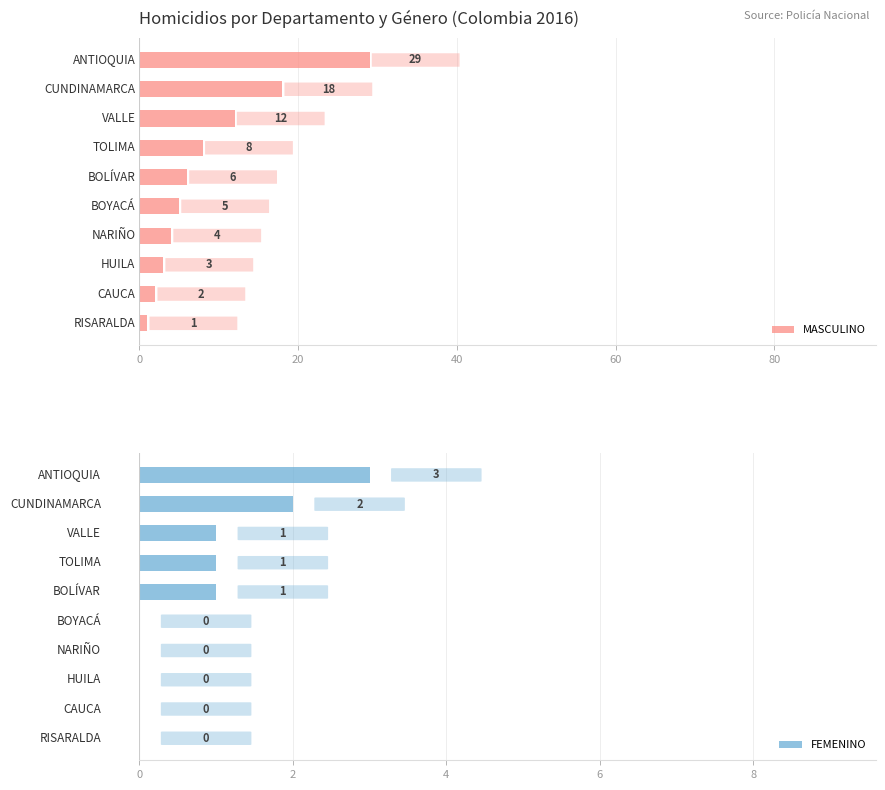

Rank the series at 100 from highest to lowest value.

MASCULINO, FEMENINO